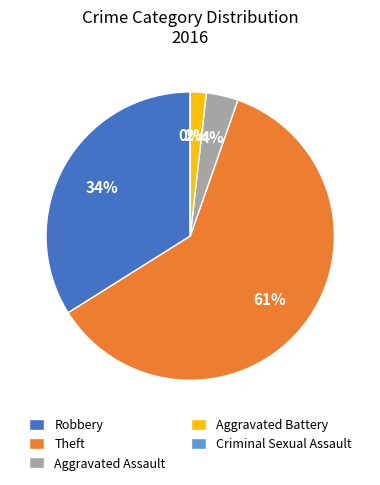

Is there a majority slice in this chart?

Yes